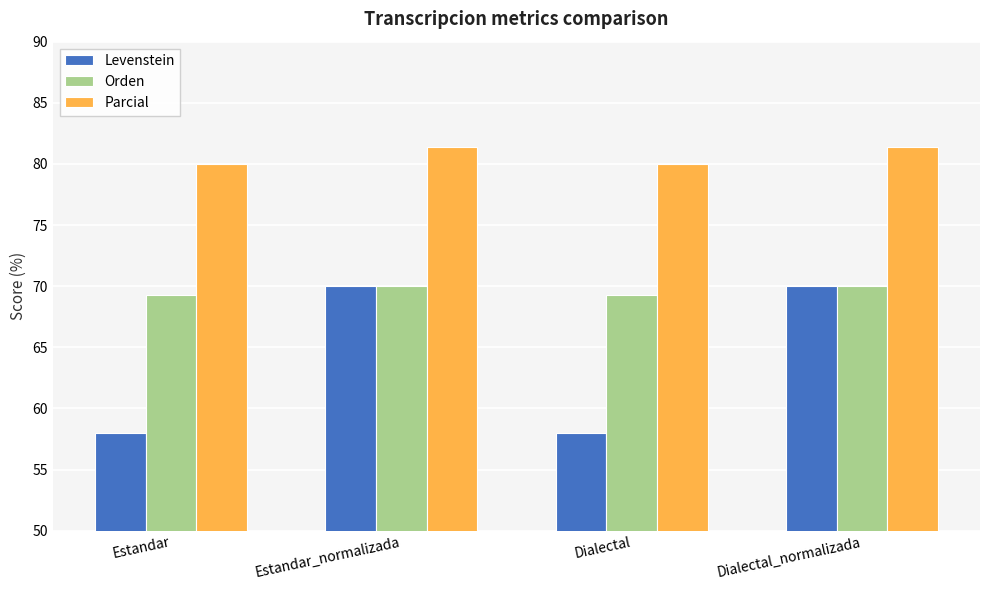

The Orden series shows 70.0 at Dialectal_normalizada. True or false?

True